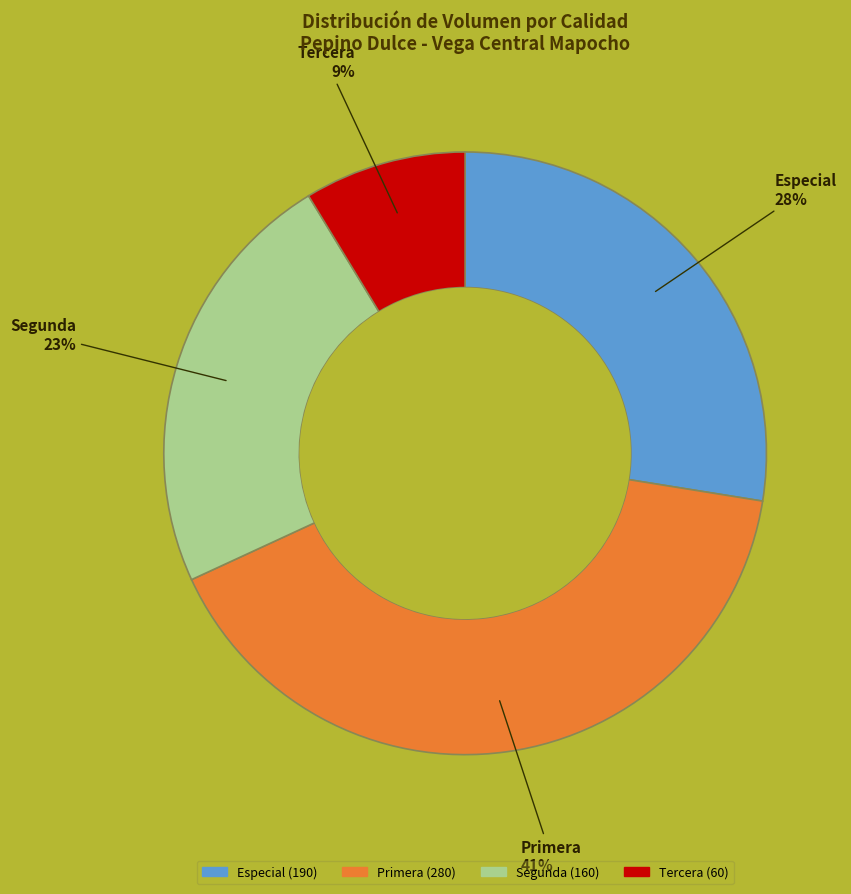

Which has a higher value, Tercera or Segunda?

Segunda